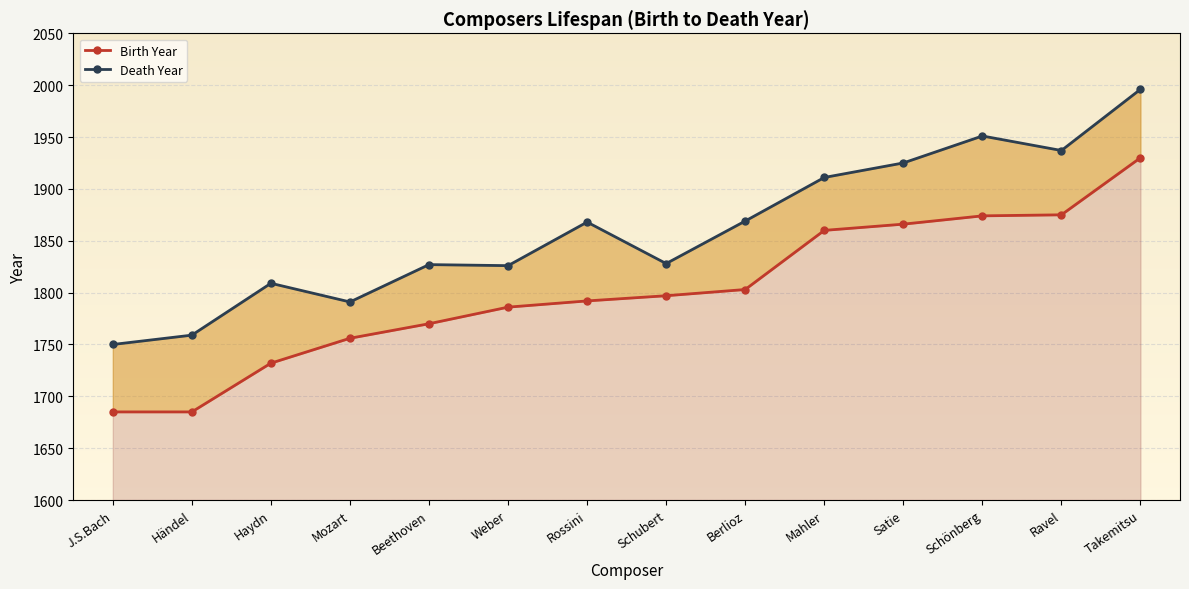

What is the sum of the Death Year values at Mozart and Berlioz?

3660